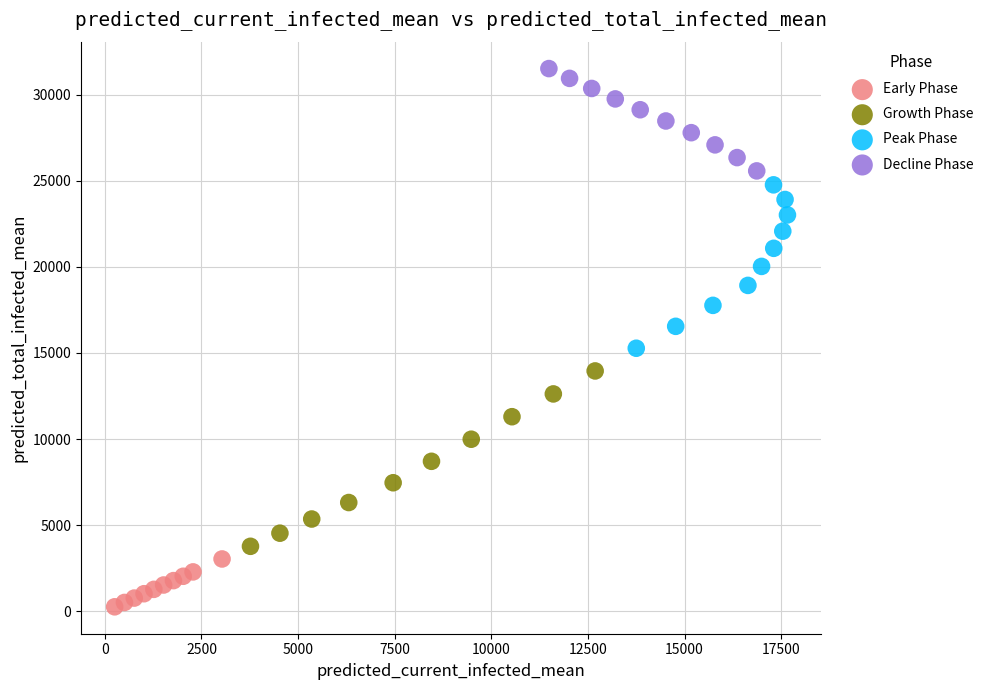

What are all the series names shown in the legend?

Early Phase, Growth Phase, Peak Phase, Decline Phase